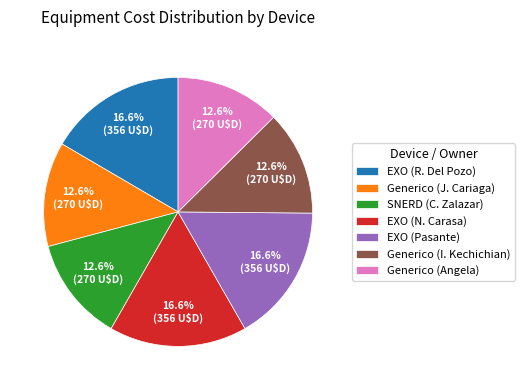

How many slices are in this pie chart?

7